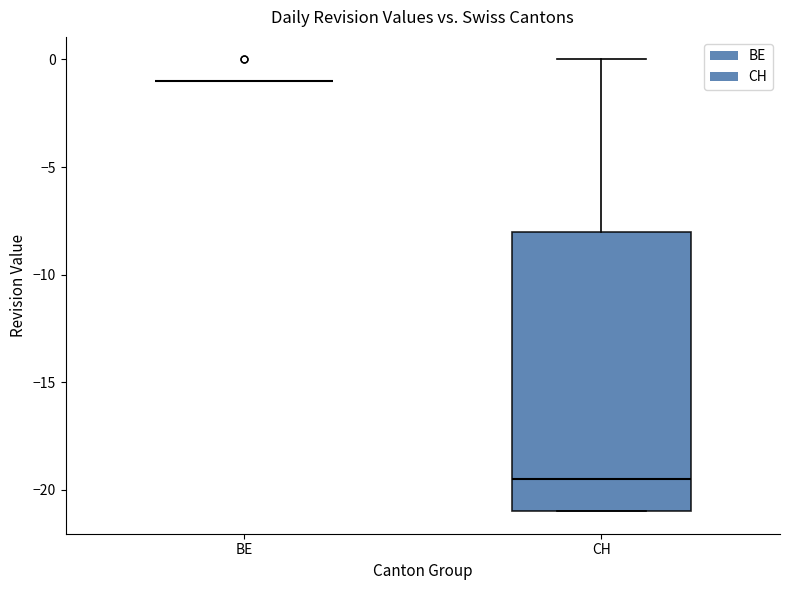

Where is the lower edge of the box for CH on the y-axis? The values are not printed on the chart, so give them approximately, as read against the axis.

-21.0